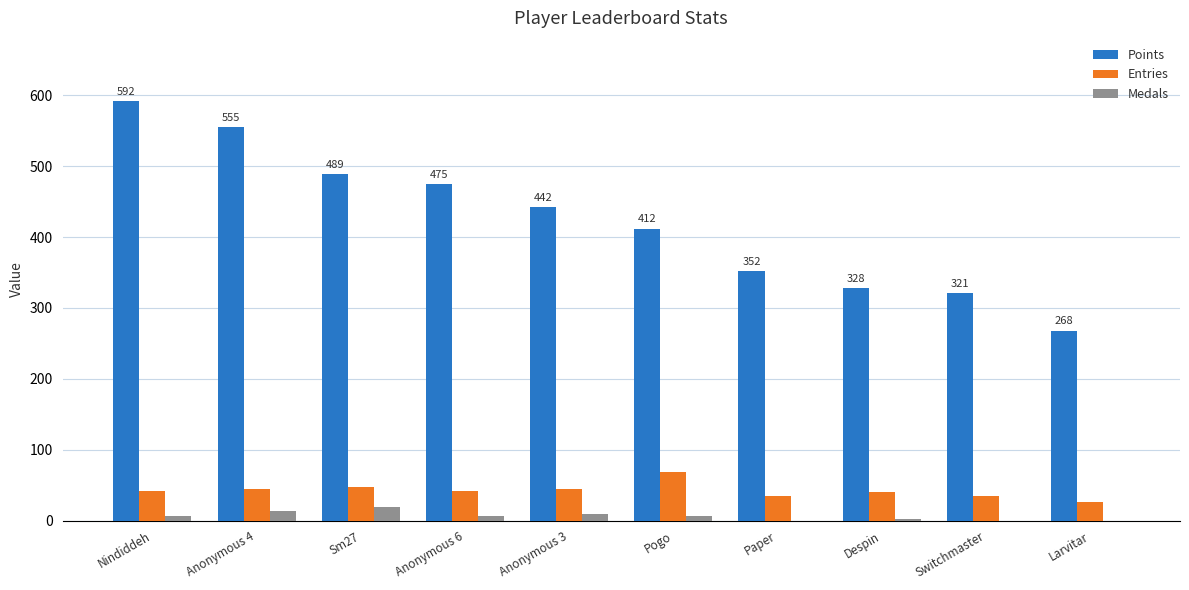

What is the sum of all Medals values?

64